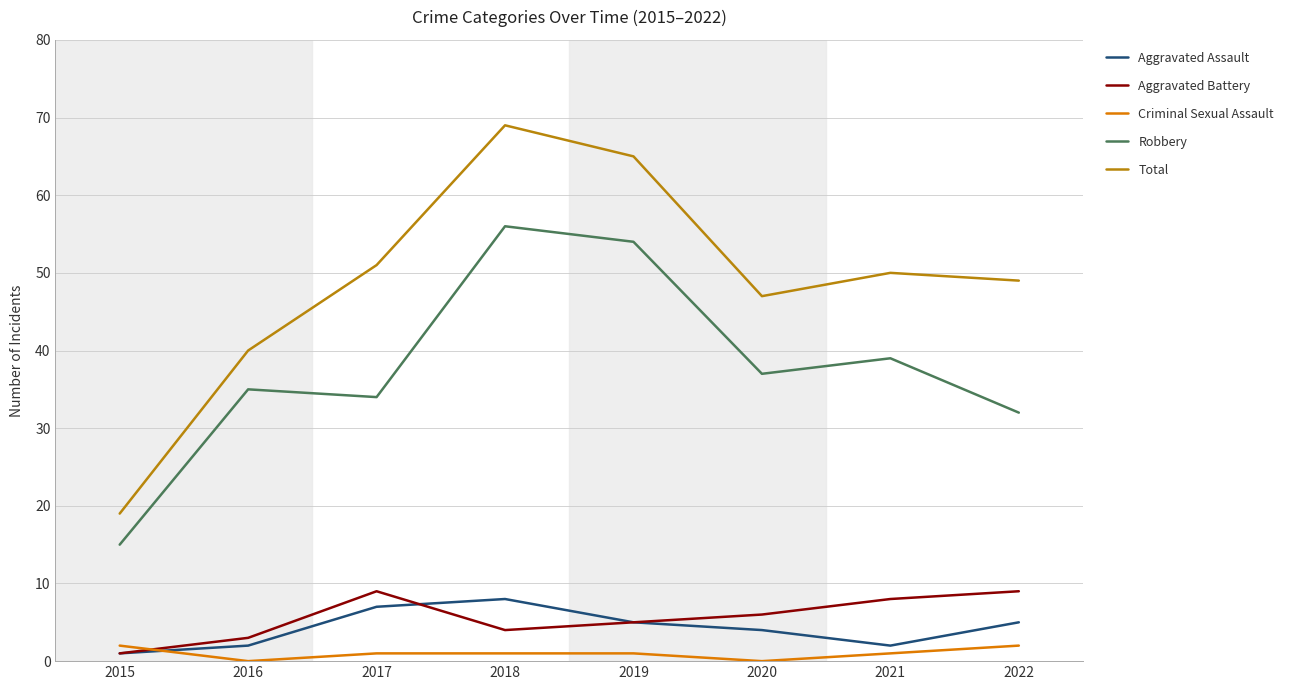

What is the maximum value for Total?

69